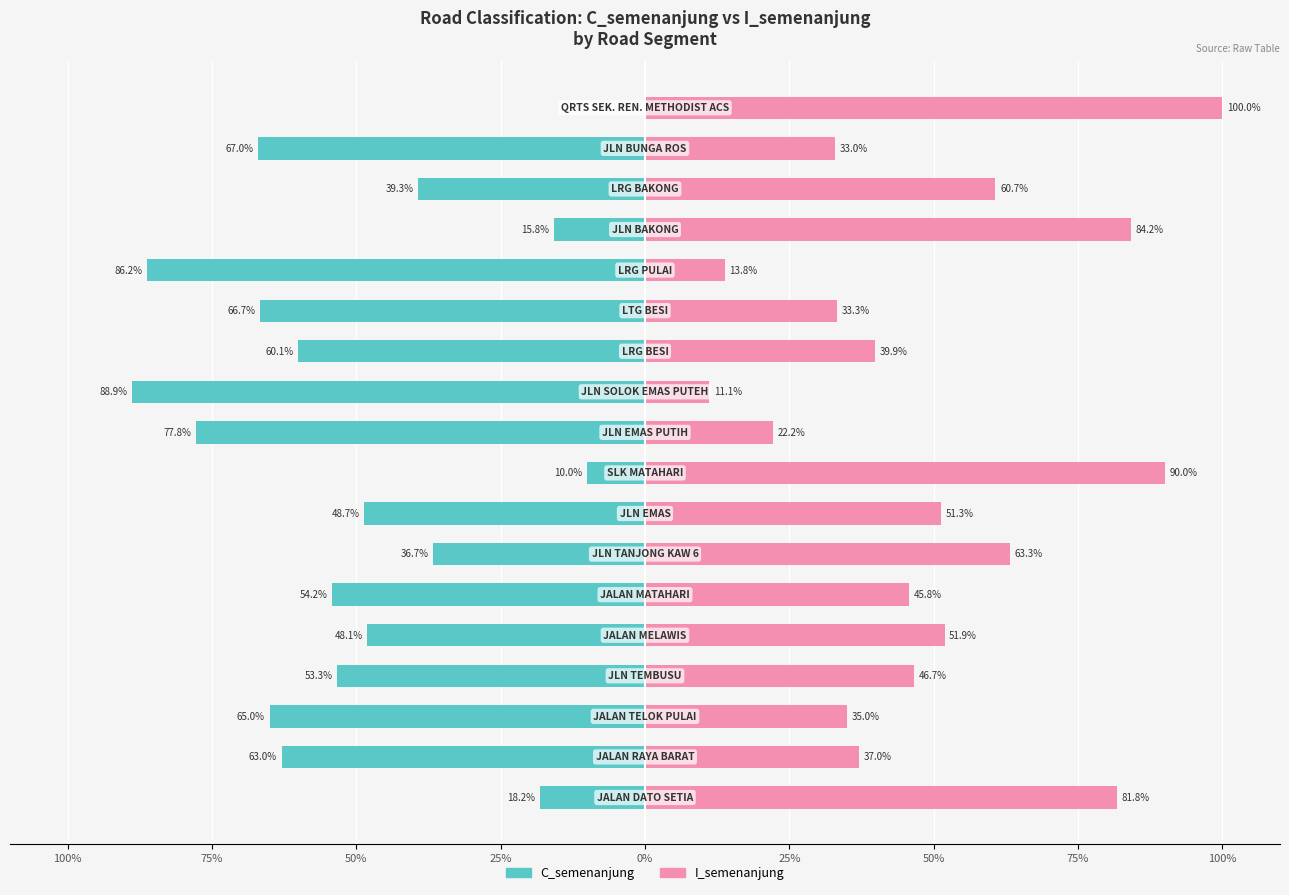

Which series has the widest spread of values?

C_semenanjung